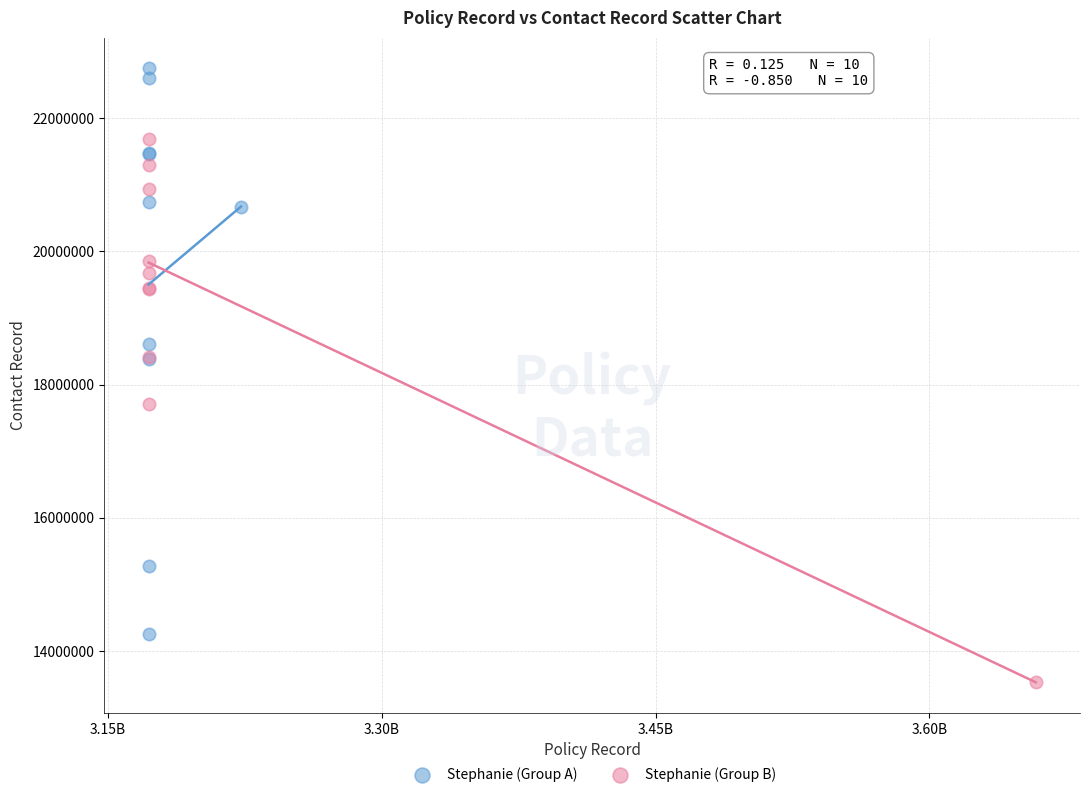

Which series has the widest spread of Y values?

Stephanie (Group A)